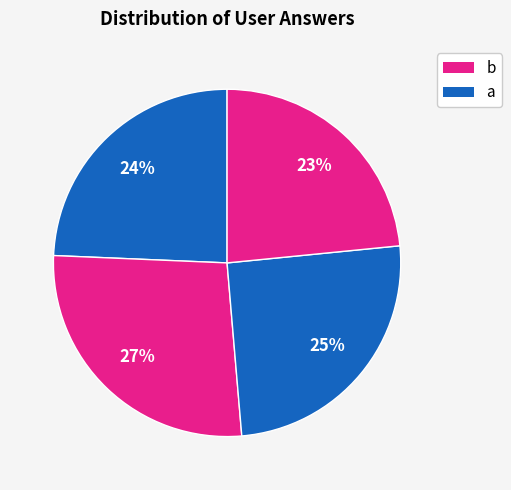

How many segments does this pie chart have?

4